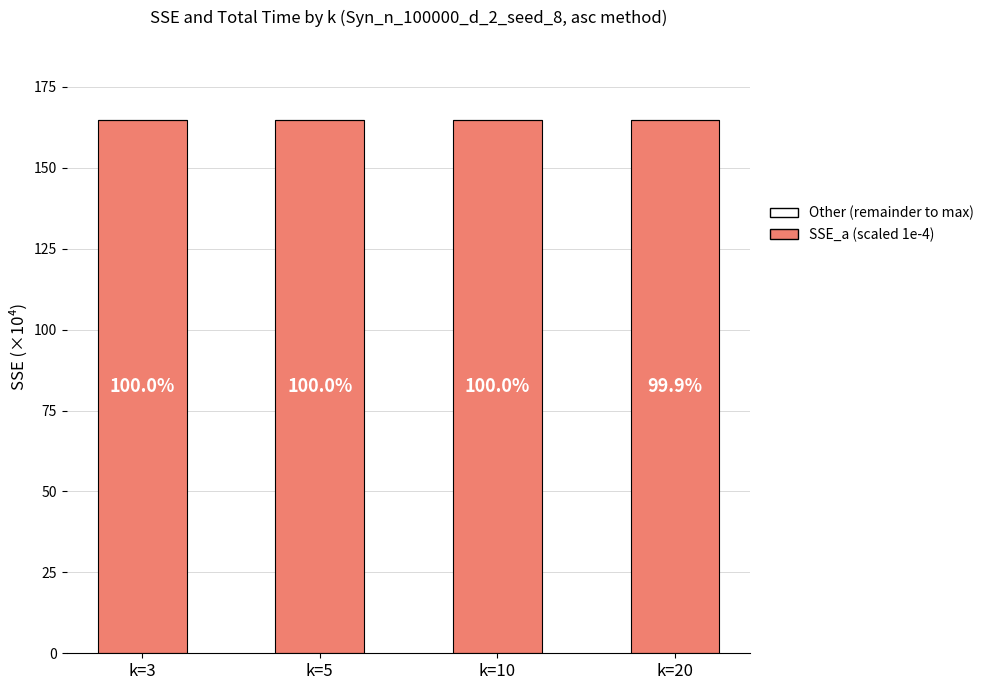

Does the chart contain stacked bars?

Yes